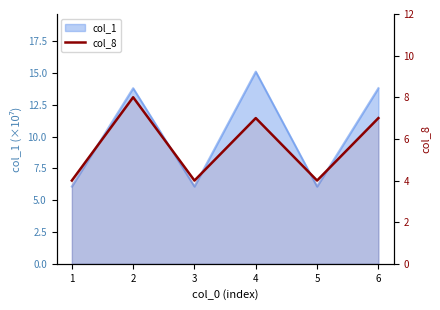

What is the value of the 6th point from the left?

7